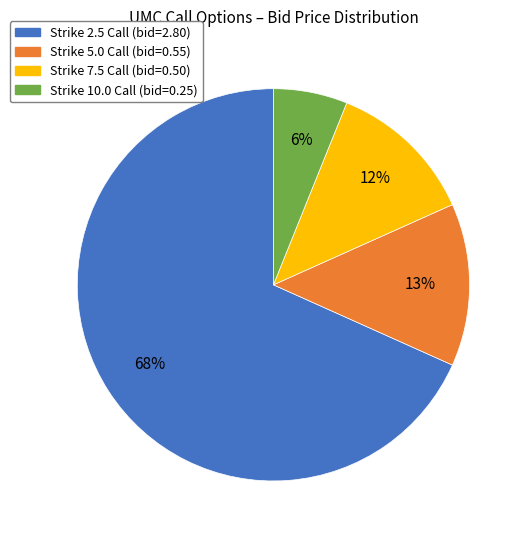

Is there any slice that represents more than half of the pie?

Yes